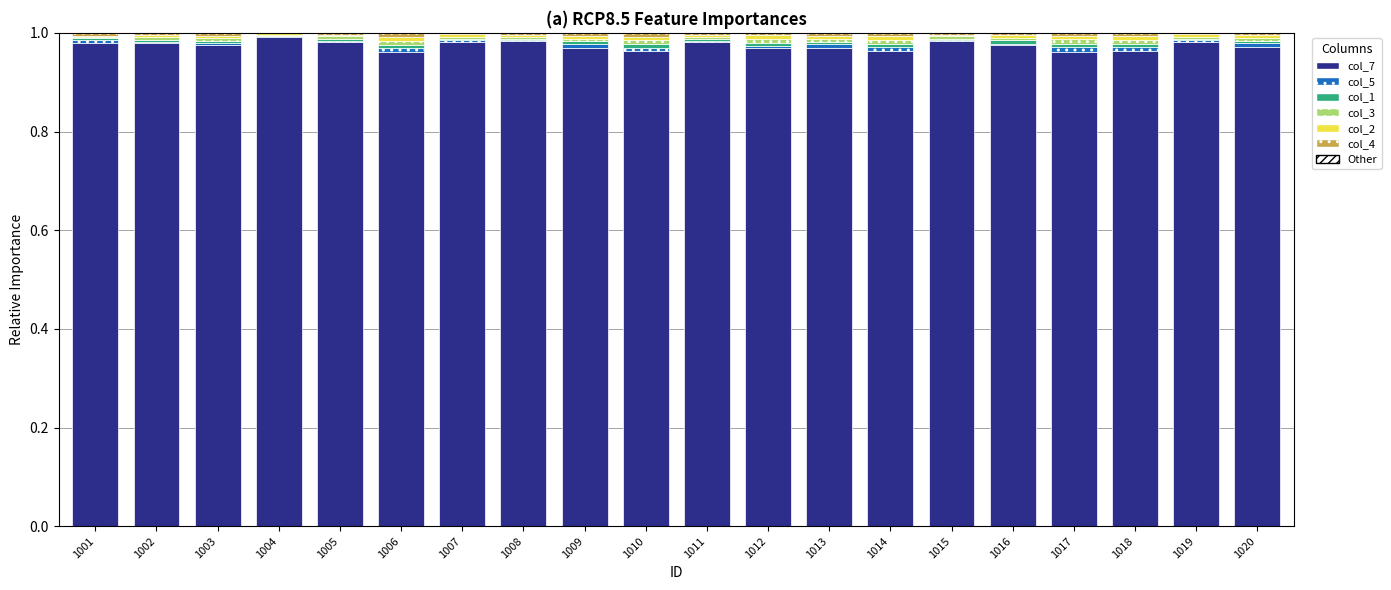

Is it true that col_7 equals 1.0 at 1005?

True